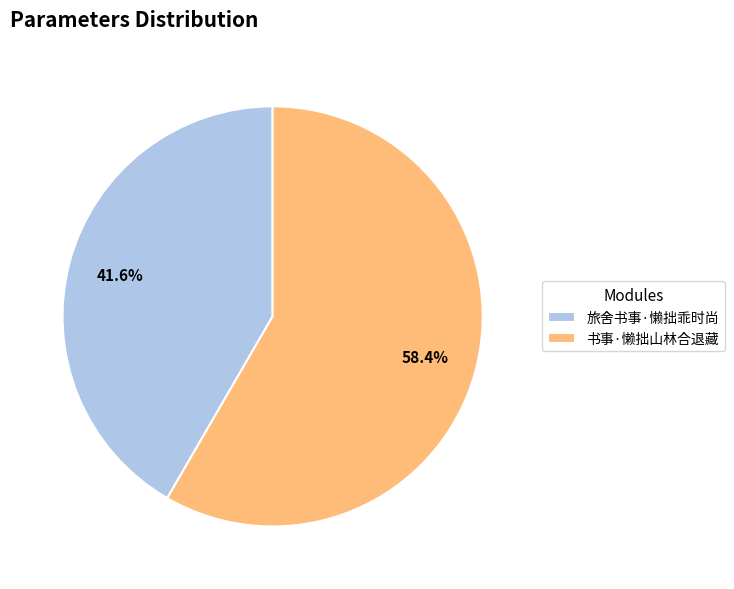

To the nearest percent, what is the difference between the 旅舍书事·懒拙乖时尚 and 书事·懒拙山林合退藏 slice percentages?

17%